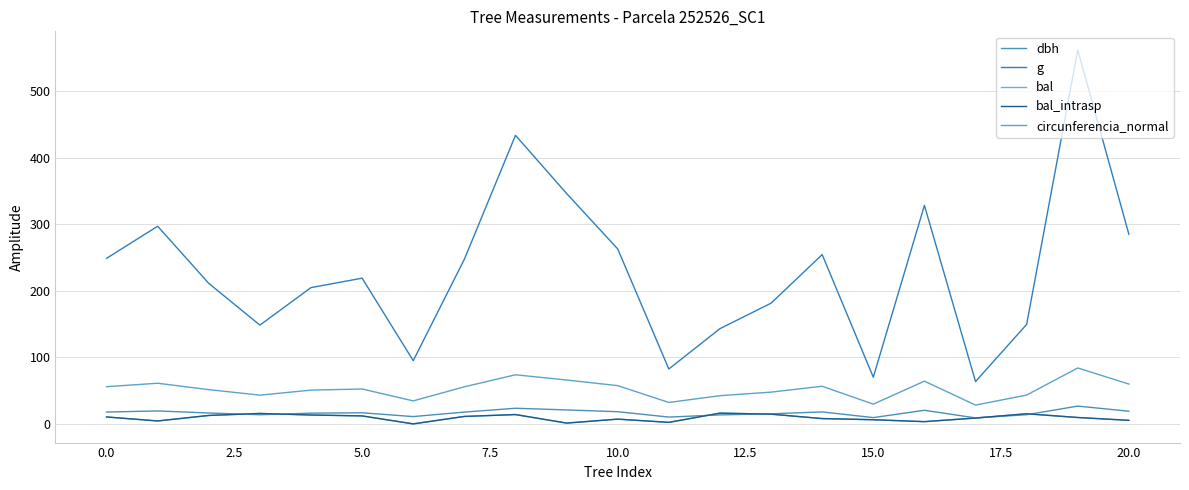

Reading left to right, list all the values displayed in this chart.

dbh: 17.8	19.4	16.4	13.8	16.1	16.7	11.0	17.8	23.5	21.0	18.3	10.2	13.5	15.2	18.0	9.4	20.4	9.0	13.8	26.8	19.1
g: 248.8	297.1	211.2	148.5	204.8	219.0	95.0	247.4	433.7	346.4	263.0	82.5	143.1	181.5	254.5	70.1	328.5	63.6	149.6	562.0	285.0
bal: 10.4	4.4	12.7	15.7	13.4	12.0	0.0	11.2	14.0	1.2	7.2	2.3	16.1	14.6	8.0	6.3	3.4	8.8	15.2	9.6	5.3
bal_intrasp: 10.4	4.4	12.7	15.7	13.4	12.0	0.0	11.2	14.0	1.2	7.2	2.3	16.1	14.6	8.0	6.3	3.4	8.8	15.2	9.6	5.3
circunferencia_normal: 55.9	61.1	51.5	43.2	50.7	52.5	34.6	55.8	73.8	66.0	57.5	32.2	42.4	47.8	56.5	29.7	64.2	28.3	43.4	84.0	59.9